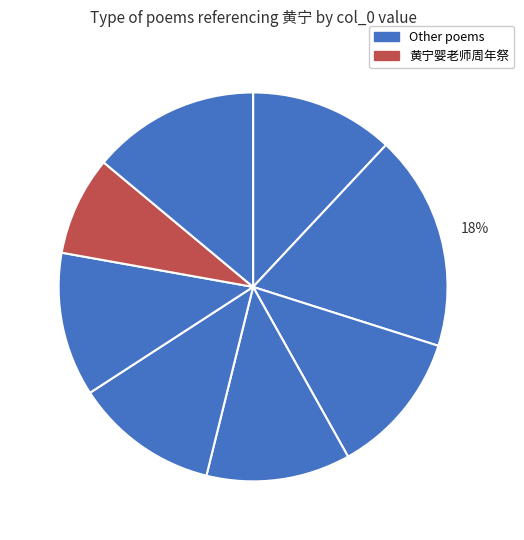

How many segments does this pie chart have?

8